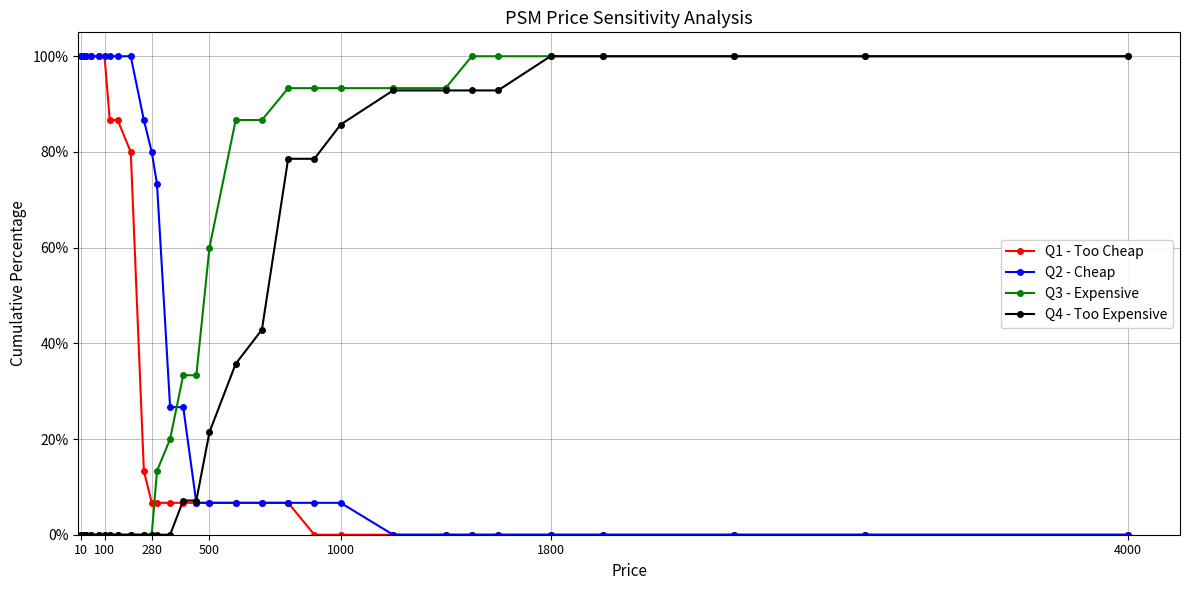

What are all the series names shown in the legend?

Q1 - Too Cheap, Q2 - Cheap, Q3 - Expensive, Q4 - Too Expensive